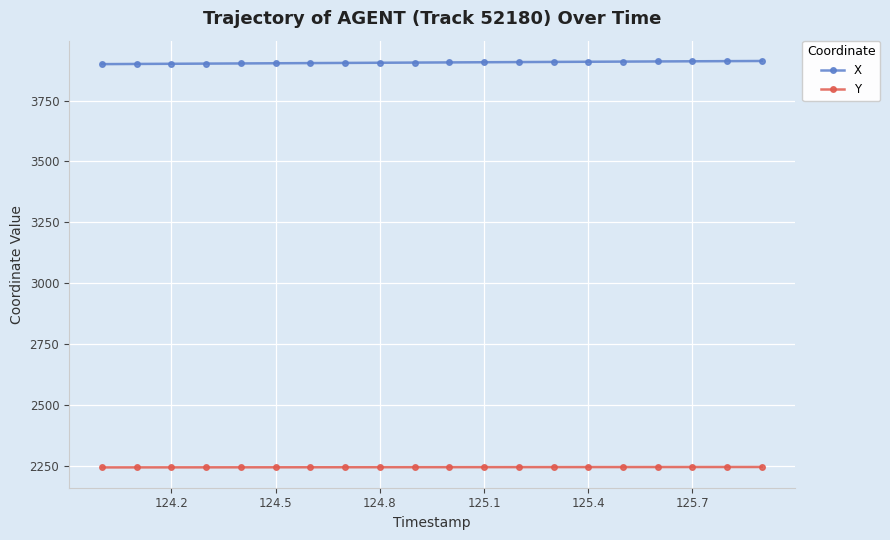

At how many categories does at least one series exceed 2746?

20